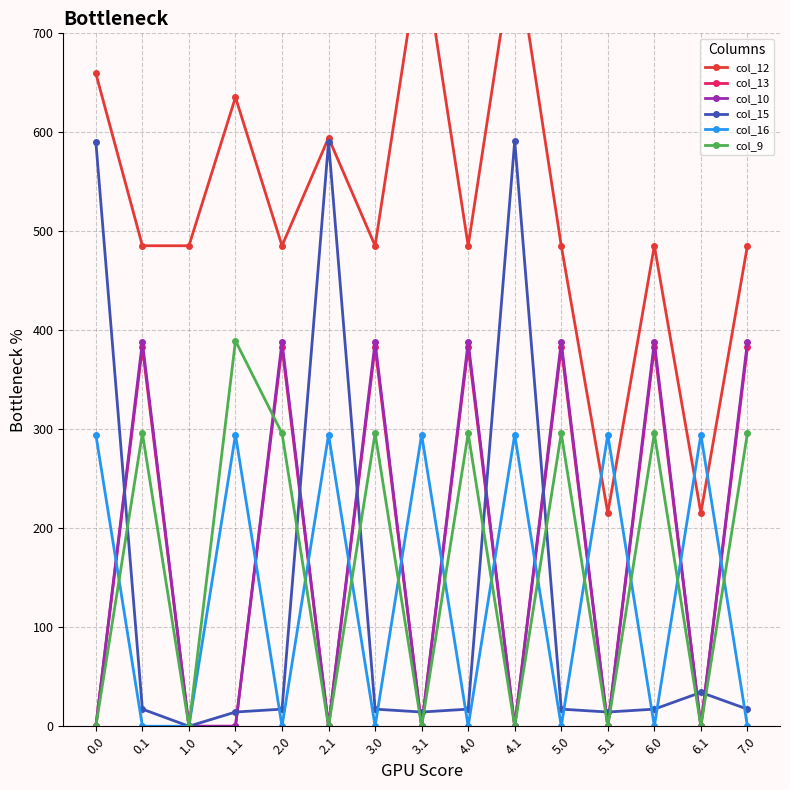

At 3.0, list the series in order from smallest to largest.

col_16, col_15, col_9, col_13, col_10, col_12